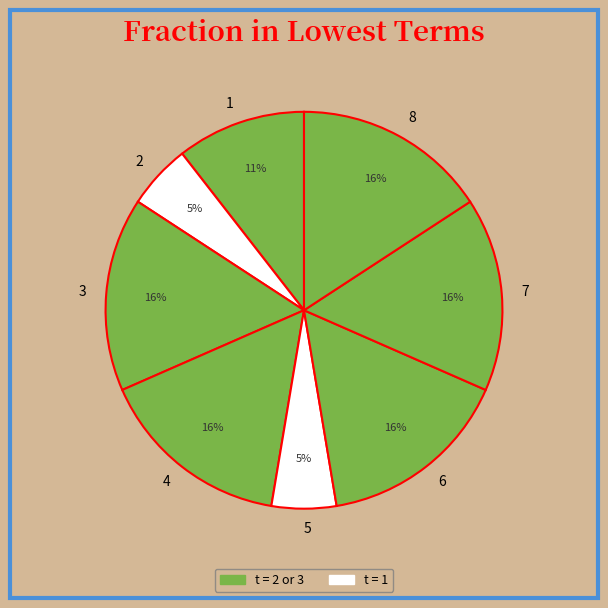

To the nearest percent, what percentage of the pie is 6?

16%